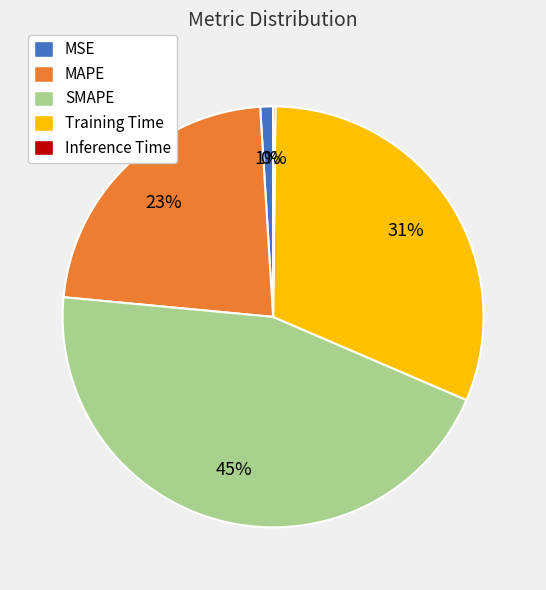

Is there any slice that represents more than half of the pie?

No